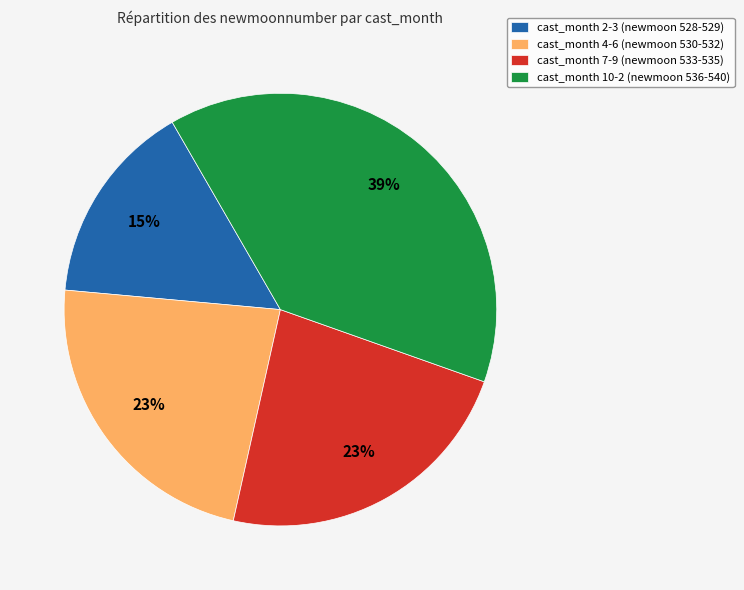

How many slices are in this pie chart?

4